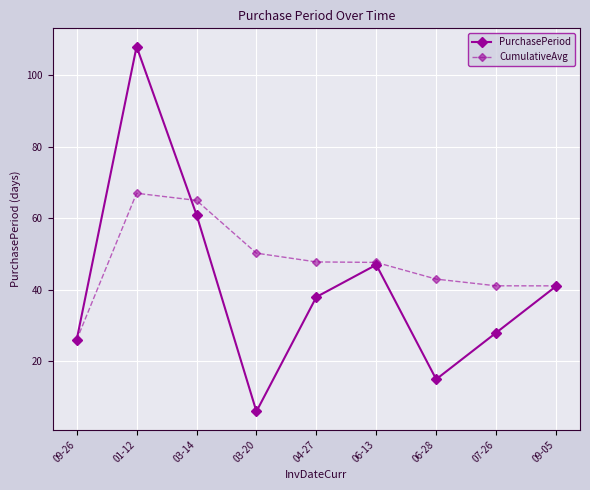

What is the label of the 4th point from the right?

06-13